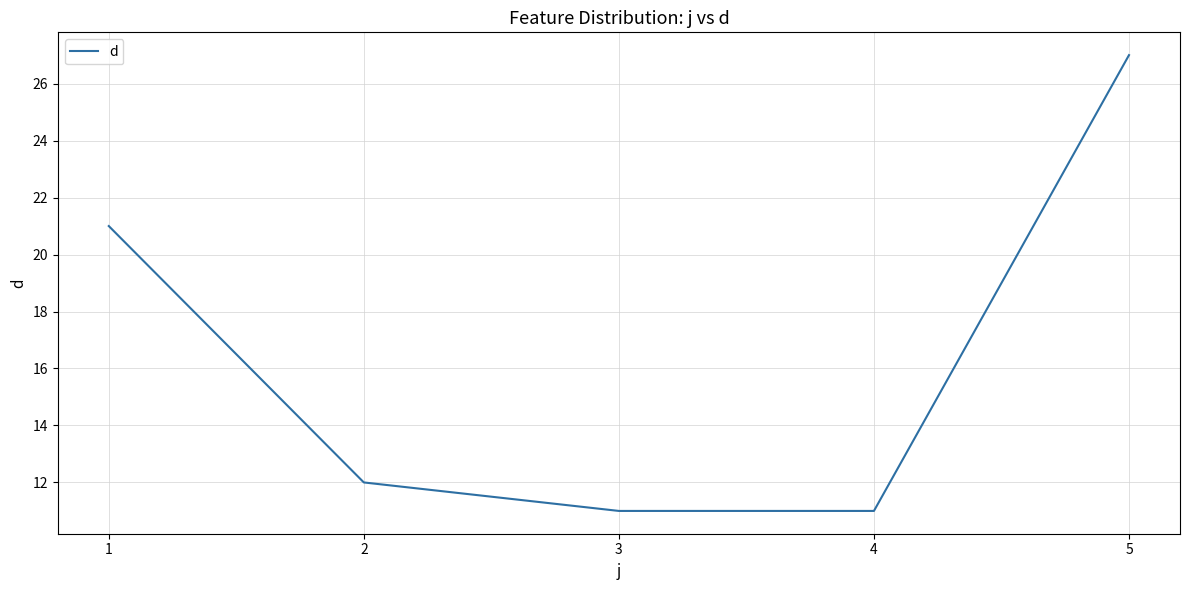

Reading right to left, transcribe all the data shown in this chart.

27	11	11	12	21